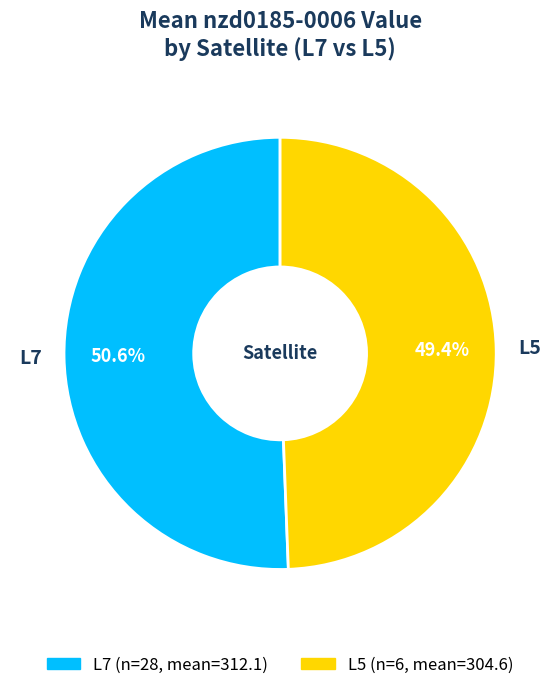

Approximately how many times larger is the value at L7 compared to L5?

1.0